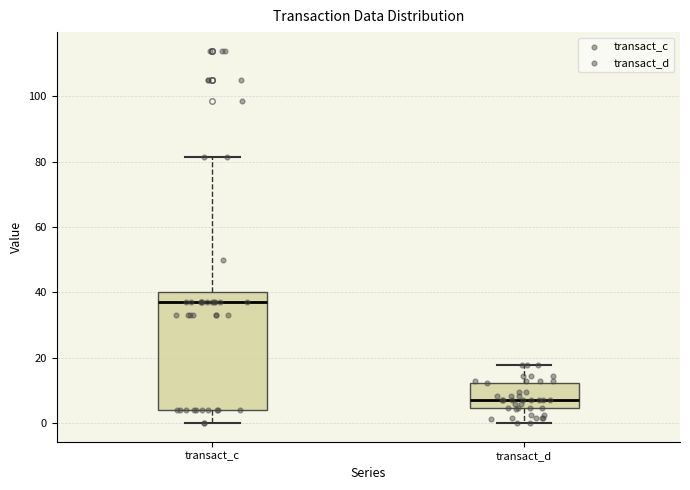

Reading left to right, transcribe this box plot: for each box, give where its median line is, the range the box spans, and where its two whiskers end, as read against the y-axis. The values are not printed on the chart, so give them approximately, as read against the axis.

transact_c: median 36, box 4 to 40, whiskers 0 to 82
transact_d: median 6, box 4 to 12, whiskers 0 to 18